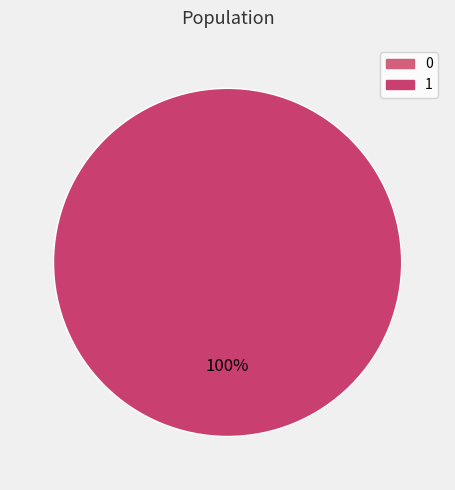

What percentage is the 1 slice, to the nearest percent?

100%